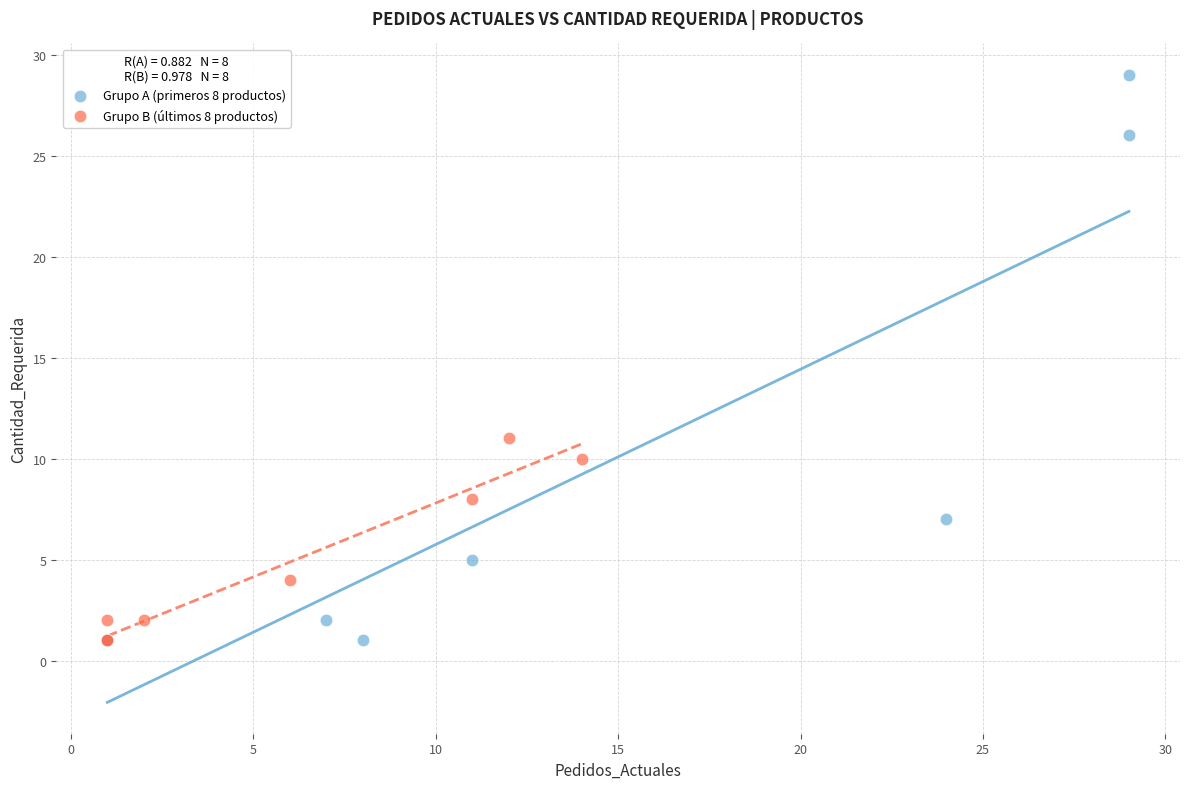

Which series has the largest Y range (max minus min)?

Grupo A (primeros 8 productos)